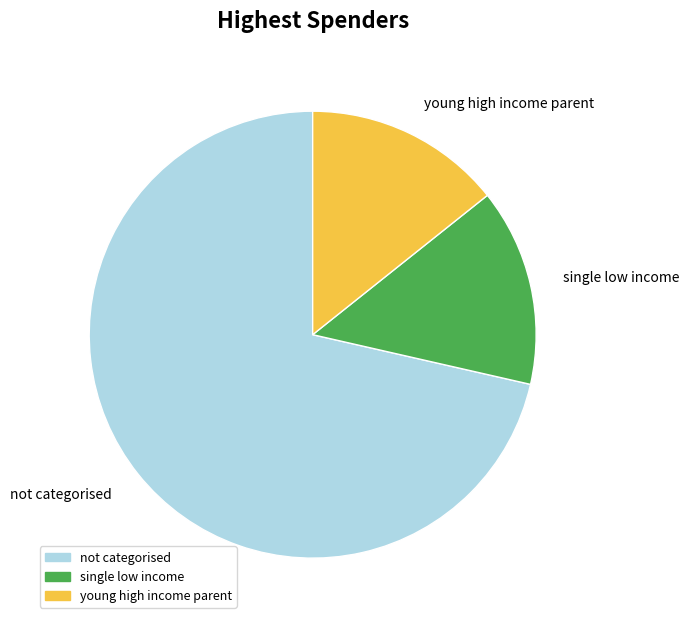

Which has a higher value, single low income or not categorised?

not categorised